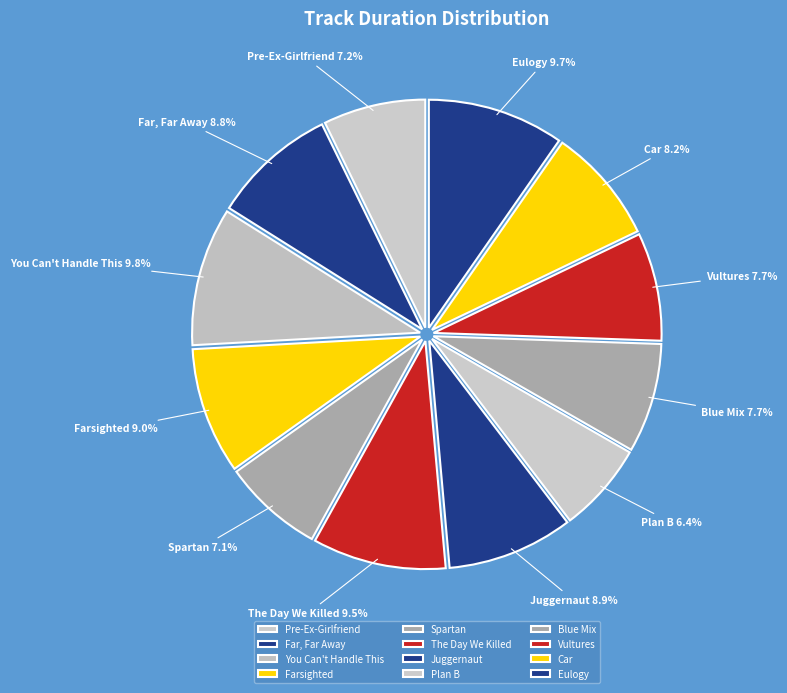

Approximately how many times larger is the value at Far, Far Away compared to Blue Mix?

1.1